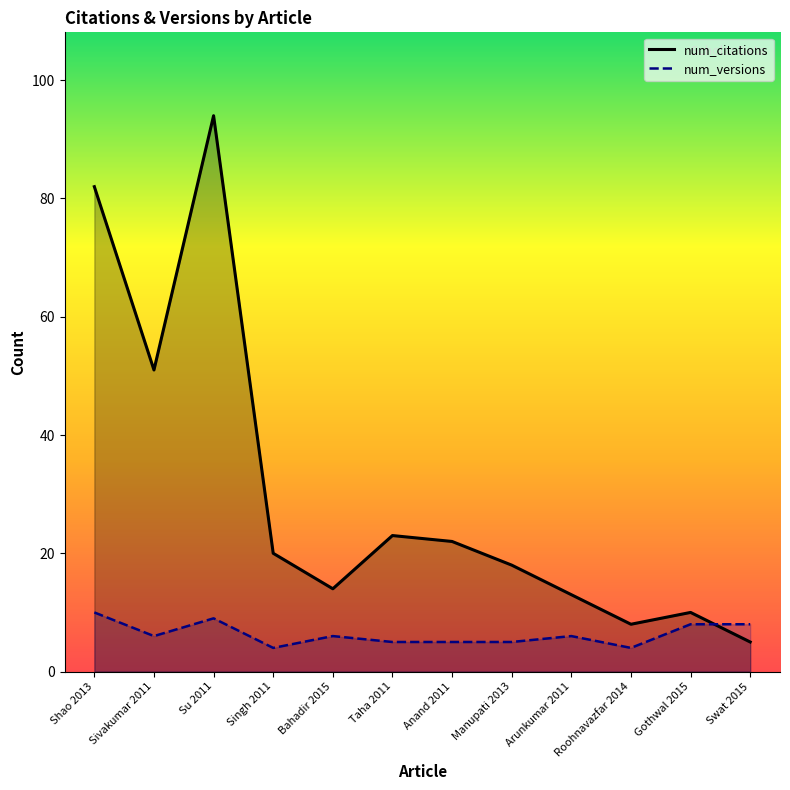

How many lines are shown in the chart?

2